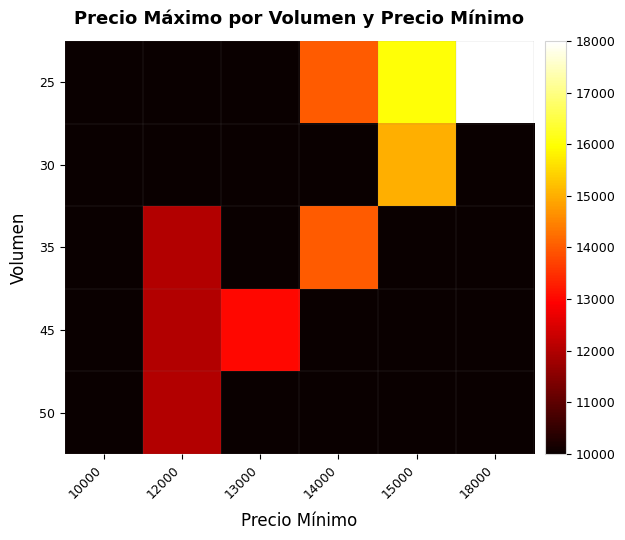

Reading left to right, list all the values displayed in this chart.

25: 10000=10000	12000=10000	13000=10000	14000=14000	15000=16000	18000=18000
30: 10000=10000	12000=10000	13000=10000	14000=10000	15000=15000	18000=10000
35: 10000=10000	12000=12000	13000=10000	14000=14000	15000=10000	18000=10000
45: 10000=10000	12000=12000	13000=13000	14000=10000	15000=10000	18000=10000
50: 10000=10000	12000=12000	13000=10000	14000=10000	15000=10000	18000=10000